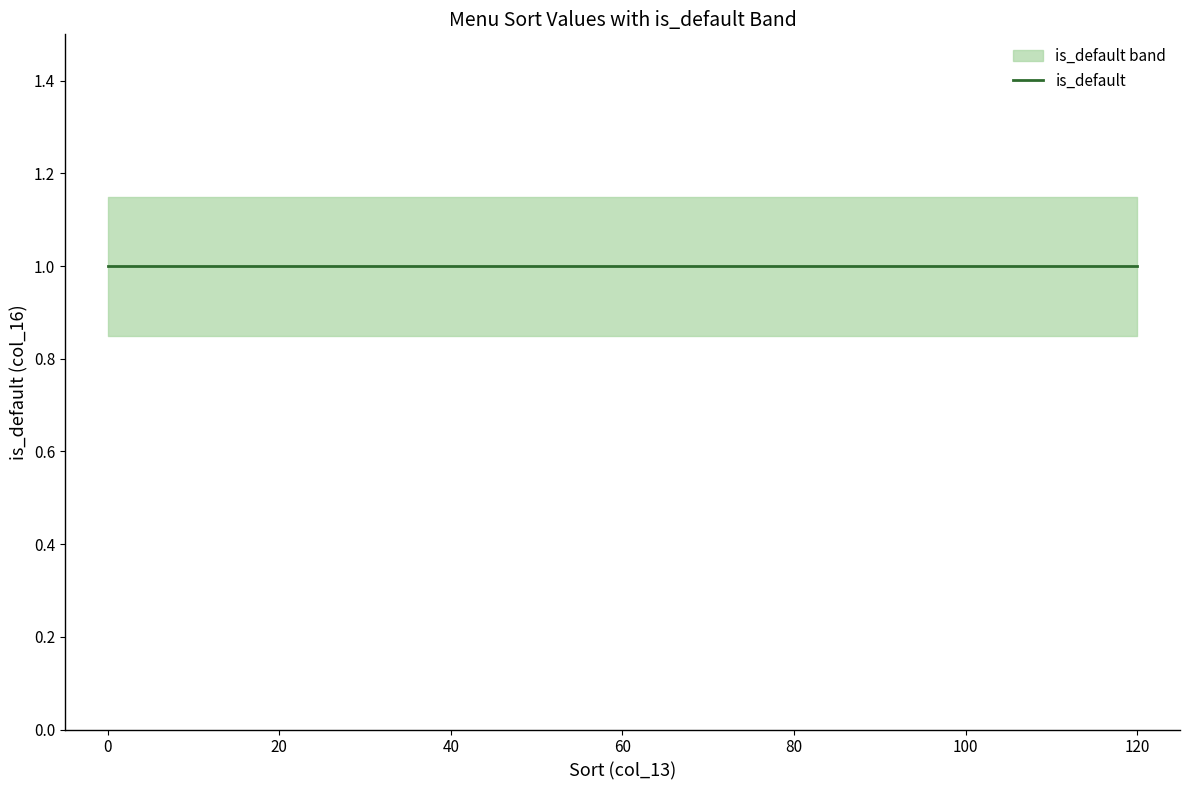

Reading left to right, what are all the values shown in this chart?

sort: 10.0	100.0	110.0	0.0	40.0	40.0	0.0	10.0	0.0	20.0	0.0	1.0	55.0	0.0	120.0
is_default_upper: 1.1	1.1	1.1	1.1	1.1	1.1	1.1	1.1	1.1	1.1	1.1	1.1	1.1	1.1	1.1
is_default_lower: 0.8	0.8	0.8	0.8	0.8	0.8	0.8	0.8	0.8	0.8	0.8	0.8	0.8	0.8	0.8
is_default: 1.0	1.0	1.0	1.0	1.0	1.0	1.0	1.0	1.0	1.0	1.0	1.0	1.0	1.0	1.0